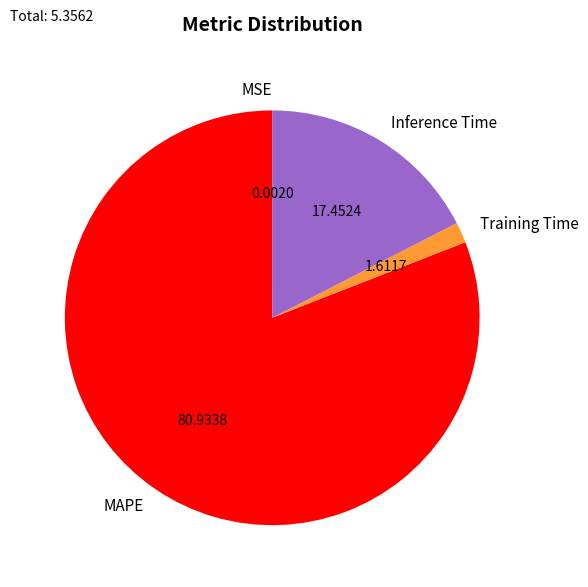

Between Training Time and Inference Time, which is larger?

Inference Time